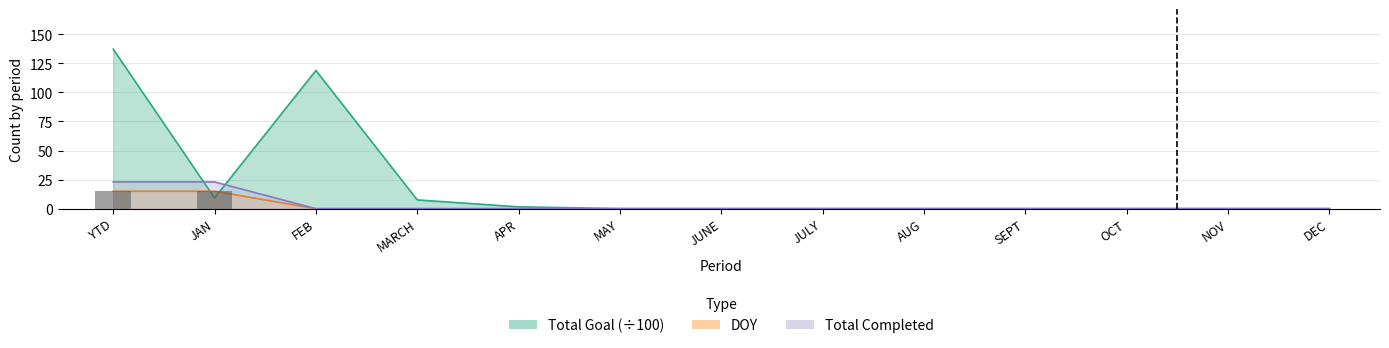

At which label is DOY closest to 11?

FEB